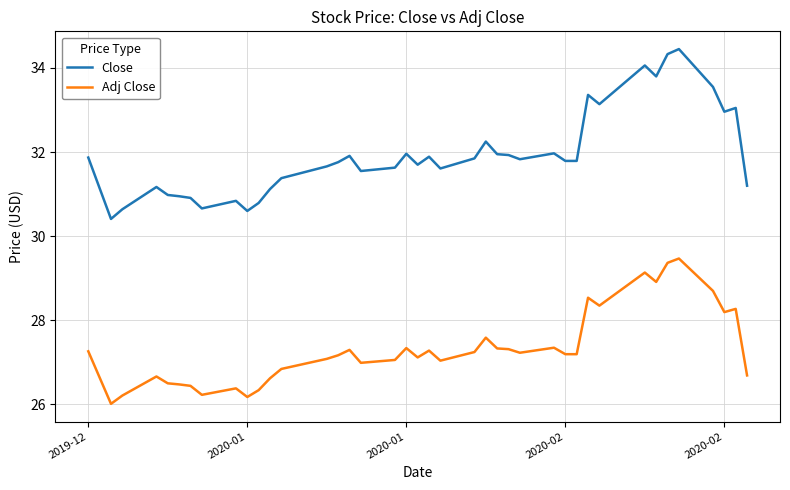

True or false: Close has more than 2 interior local peaks.

True